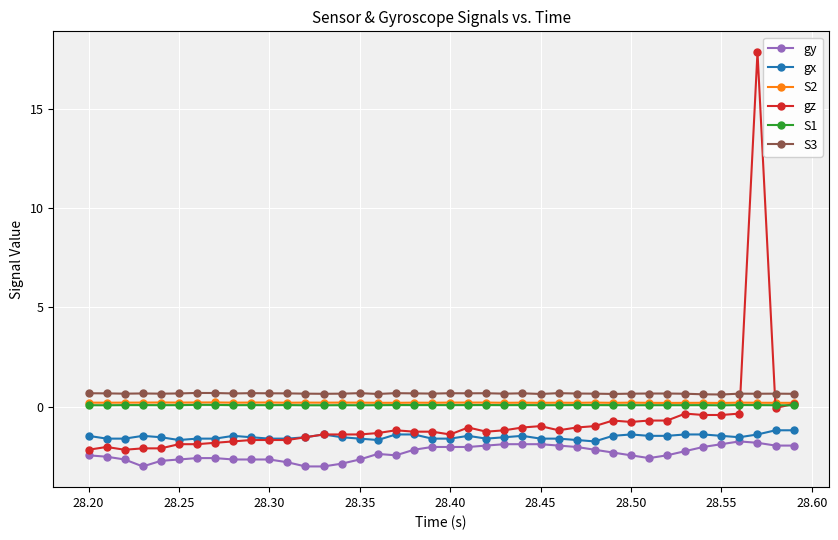

True or false: S2 and S1 cross at least once.

False